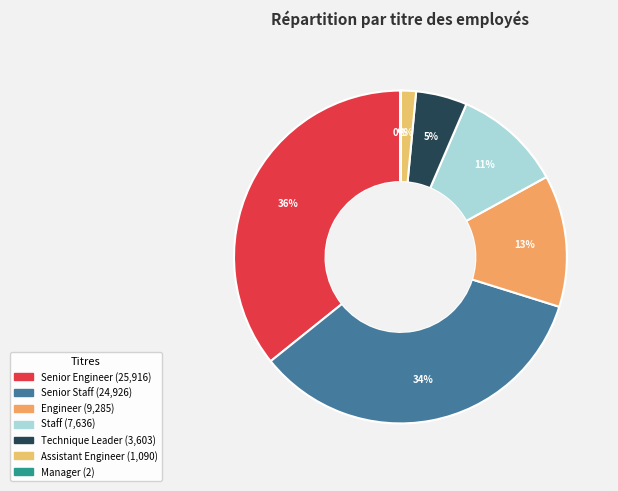

Does any single category account for the majority?

No